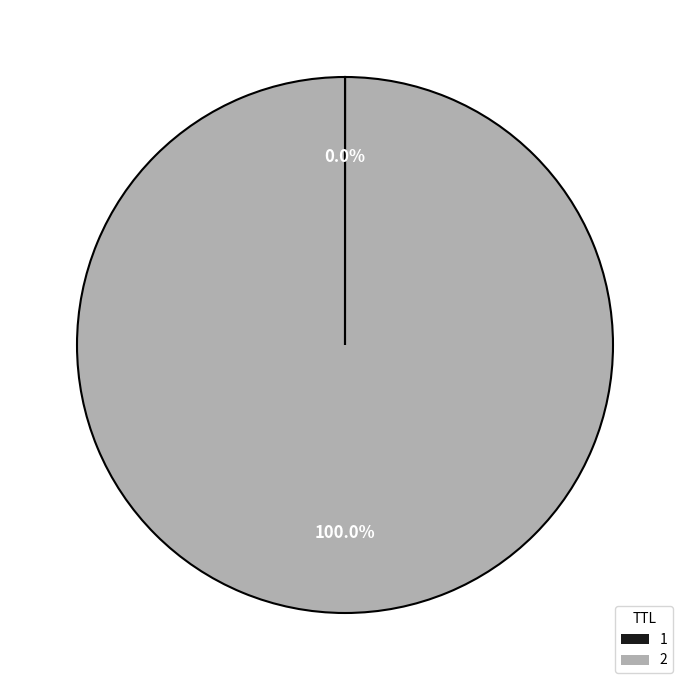

Is there any slice that represents more than half of the pie?

Yes